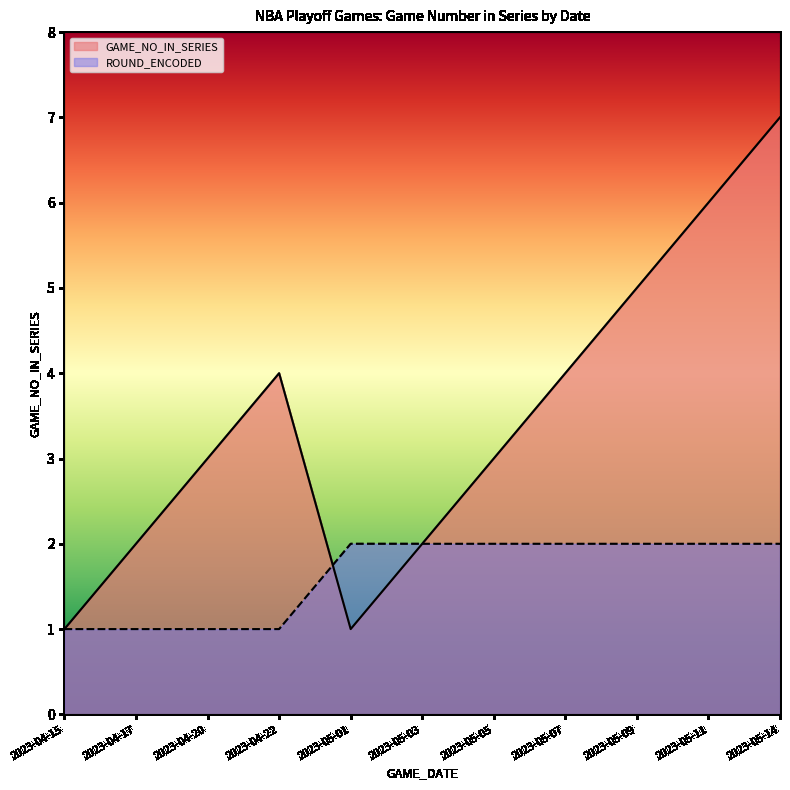

What position from the left is 2023-05-11?

10